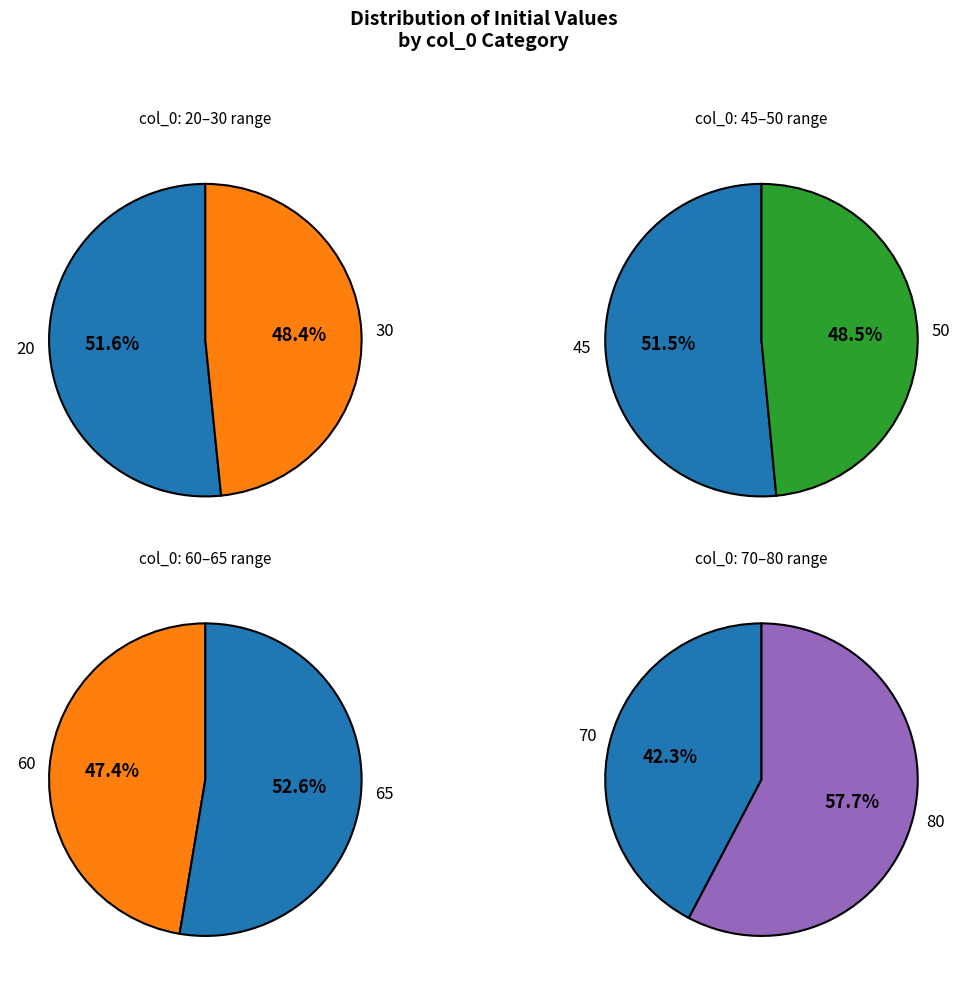

What is the largest slice in the pie chart?

80